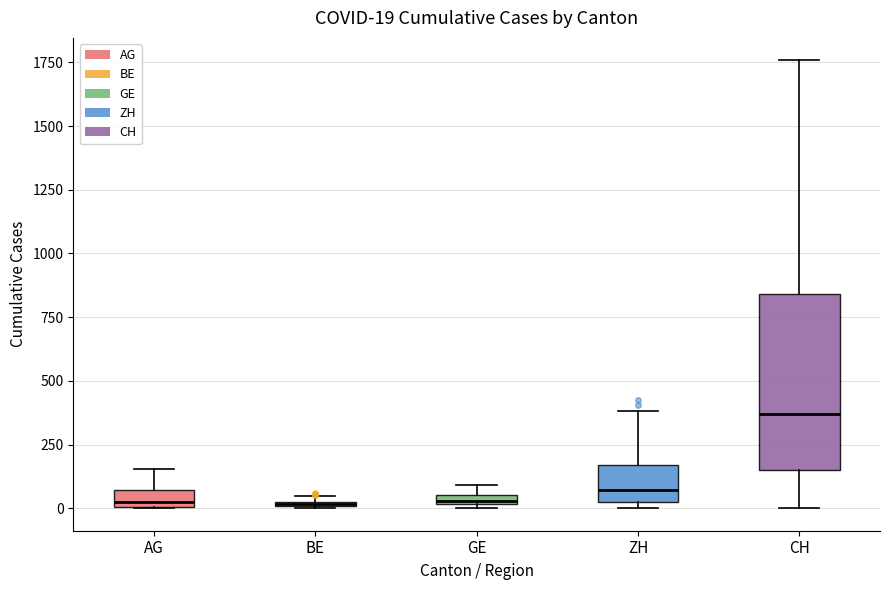

Comparing the boxes themselves (not the whiskers), which one is the tallest?

CH